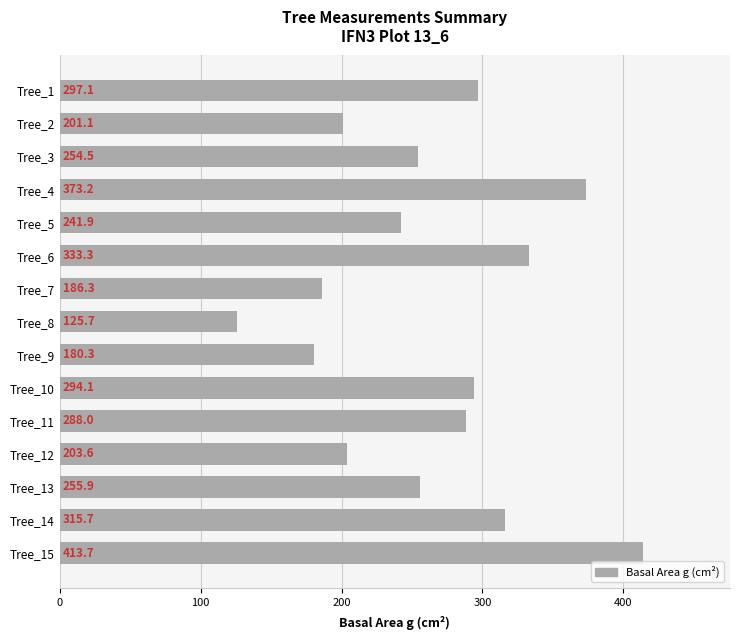

True or false: the data shows 140.3 at Tree_11.

False